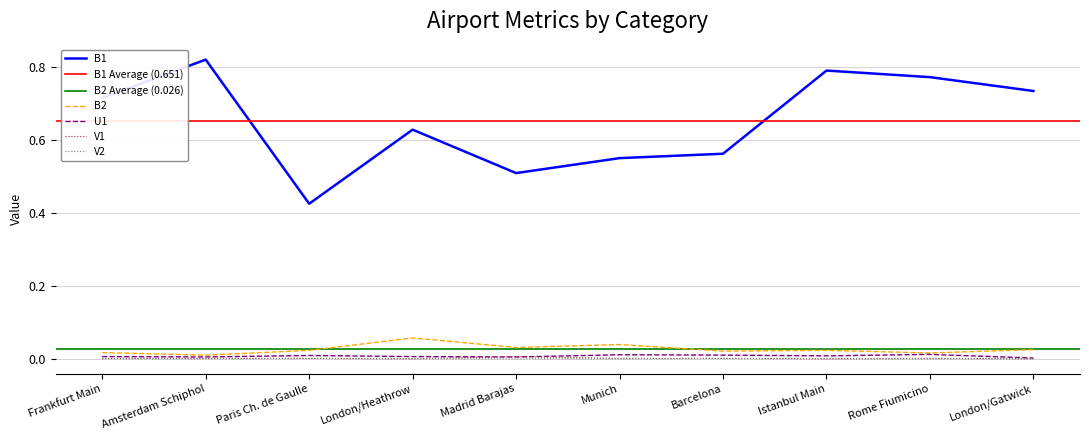

At how many categories does at least one series exceed 0?

10